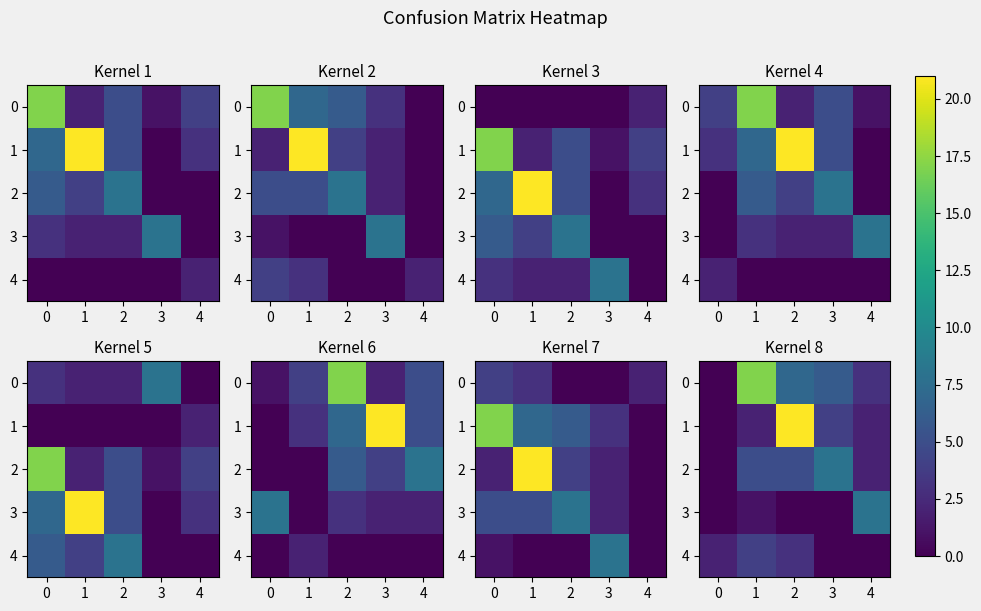

The value of 3 at 2 is -5. True or false?

False